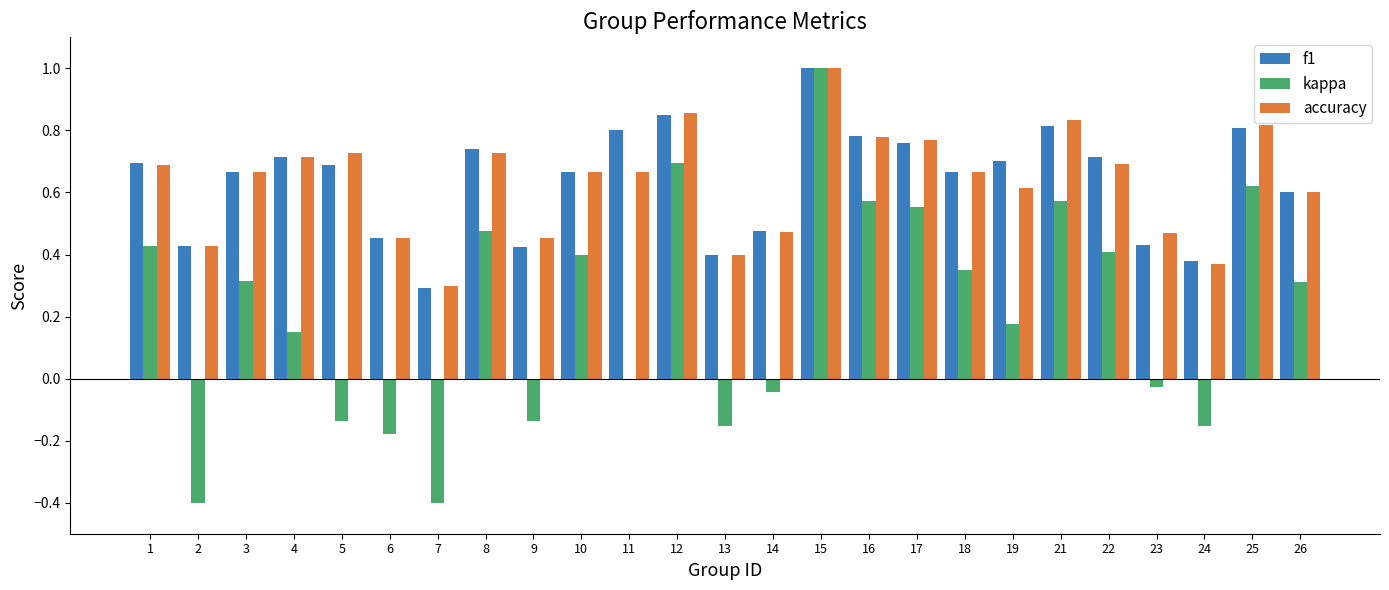

What is the sum of all f1 values?

16.0